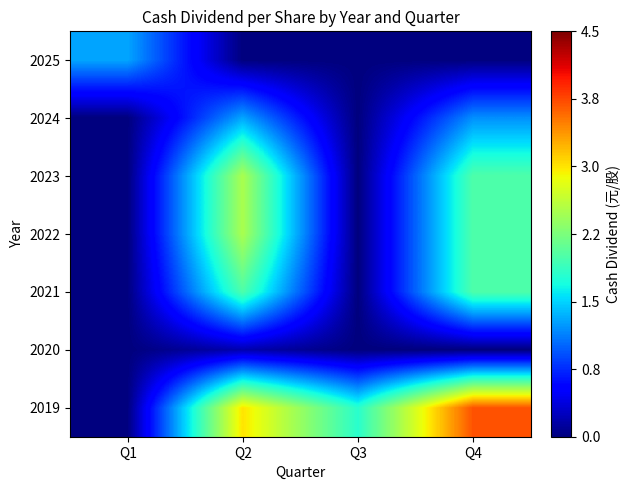

Reading left to right, transcribe all the data shown in this chart.

2025: Q1=1.3	Q2=0.0	Q3=0.0	Q4=0.0
2024: Q1=0.0	Q2=1.3	Q3=0.0	Q4=1.2
2023: Q1=0.0	Q2=2.5	Q3=0.0	Q4=2.0
2022: Q1=0.0	Q2=2.5	Q3=0.0	Q4=2.0
2021: Q1=0.0	Q2=2.0	Q3=0.0	Q4=2.0
2020: Q1=0.0	Q2=0.2	Q3=0.0	Q4=0.0
2019: Q1=0.0	Q2=3.0	Q3=1.8	Q4=3.7